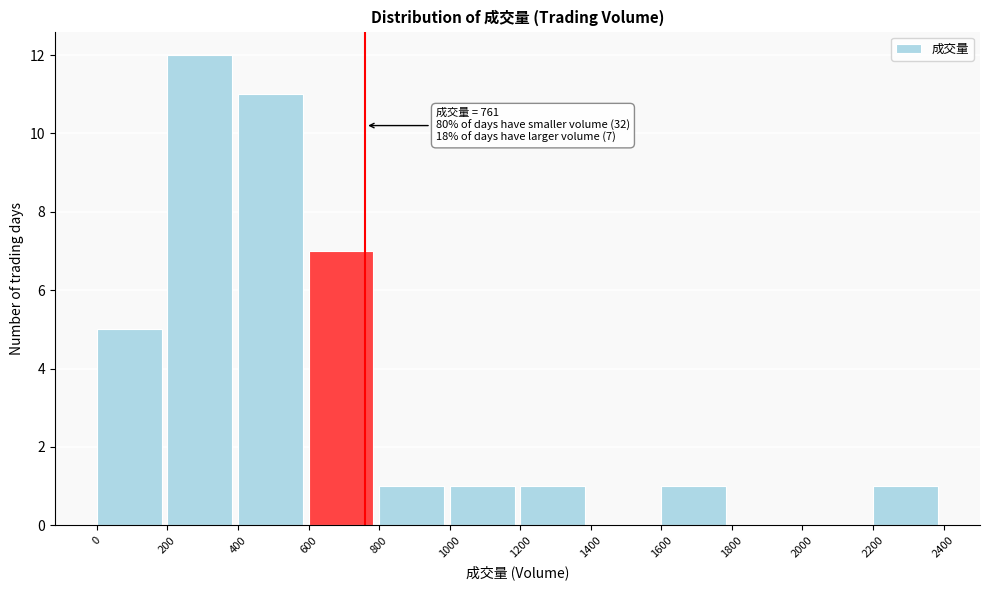

Which range on the x-axis has the tallest bar?

200 to 400